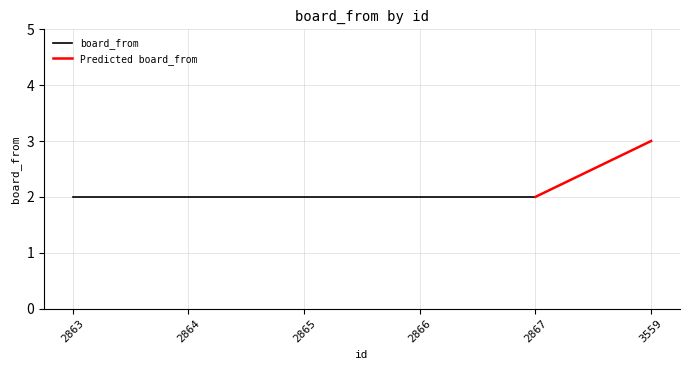

Rank the categories by value from highest to lowest.

3559, 2863, 2864, 2865, 2866, 2867